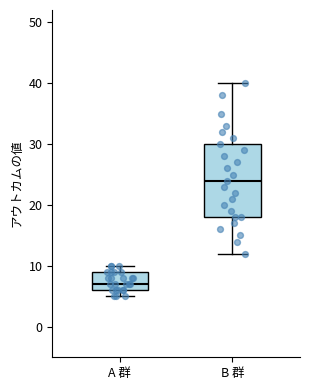

Which box's median line is the highest?

B 群